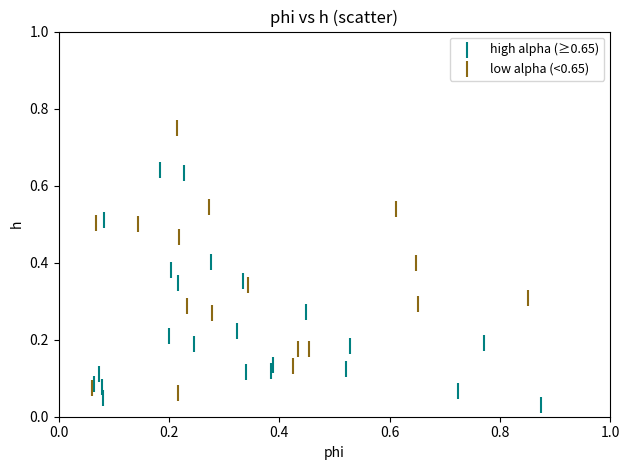

What are all the series names shown in the legend?

high alpha (≥0.65), low alpha (<0.65)